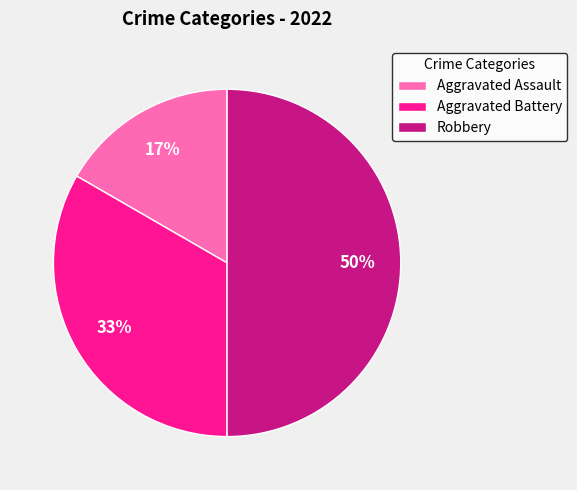

The Aggravated Assault slice represents 17% of the pie. True or false?

True